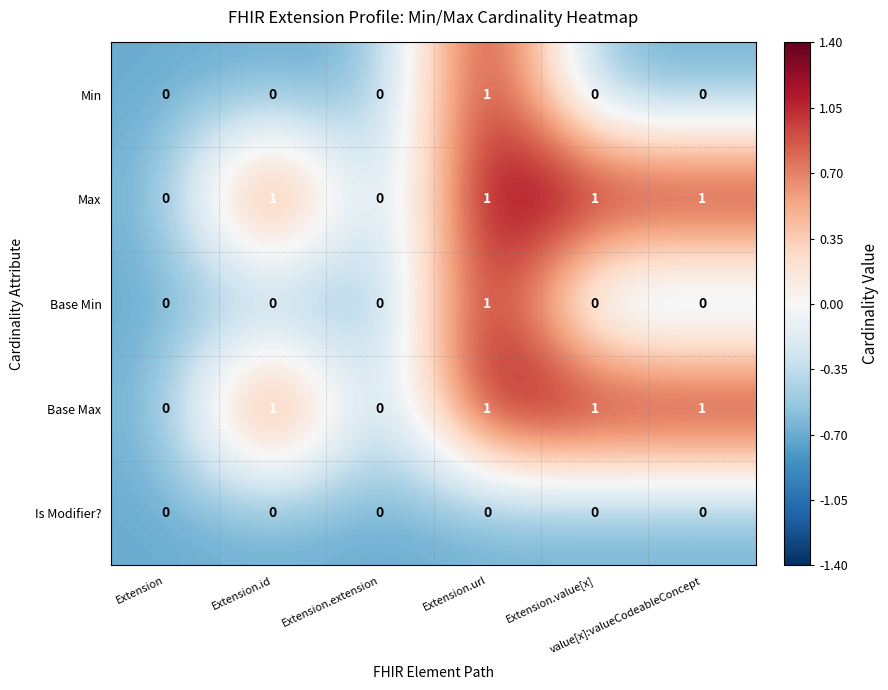

Count the Base Max values in the range 0 to 1.

6